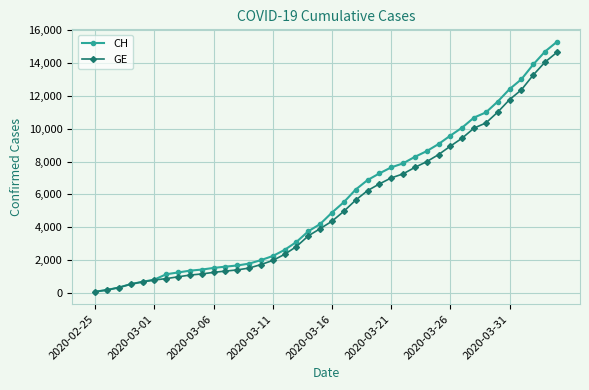

At how many categories does at least one series exceed 2366?

24